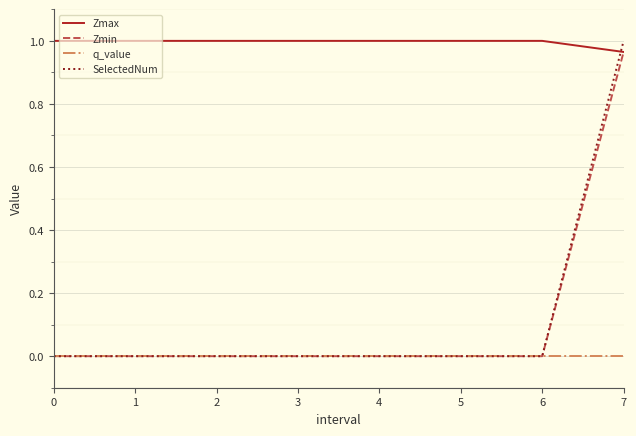

Between which two adjacent categories do Zmax and SelectedNum first intersect?

6 and 7